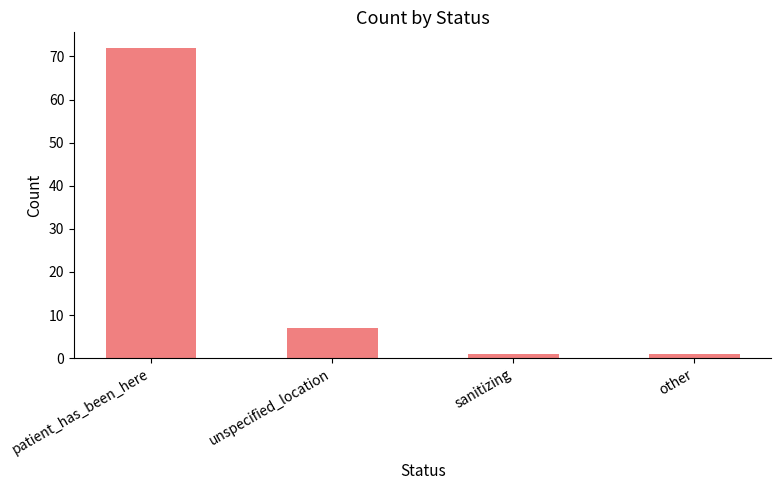

What is the difference between the second highest and minimum values?

6